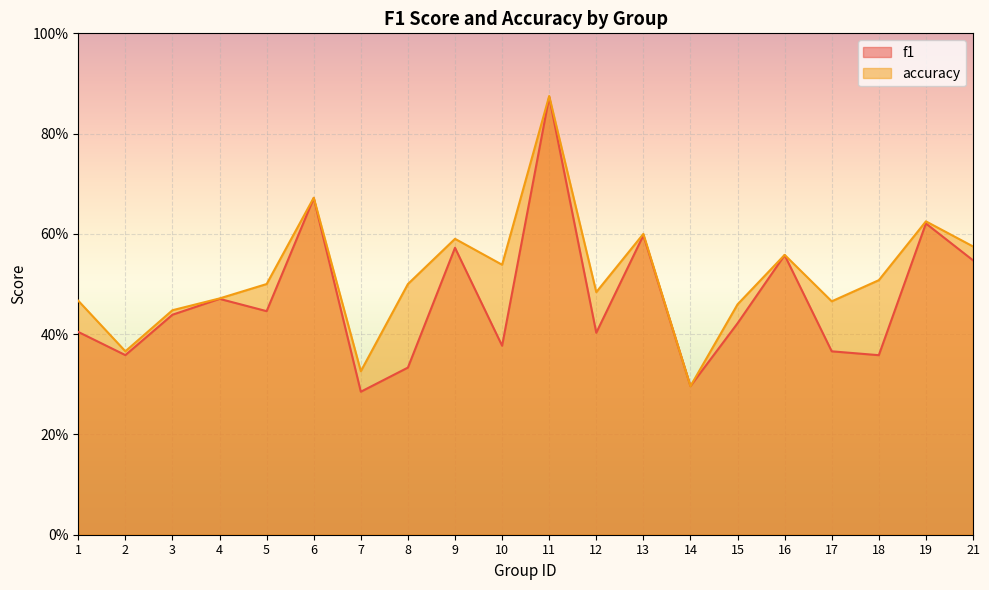

What is the lowest value of the f1 series?

0.3